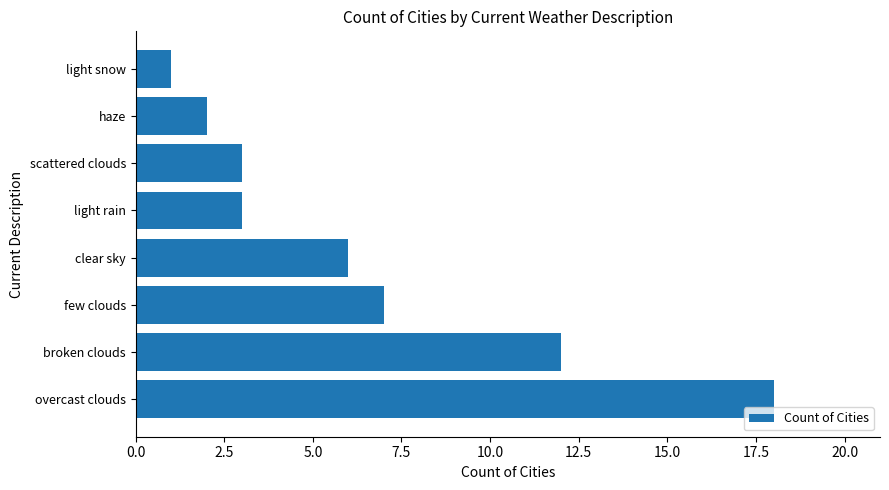

How many values are below 6?

4